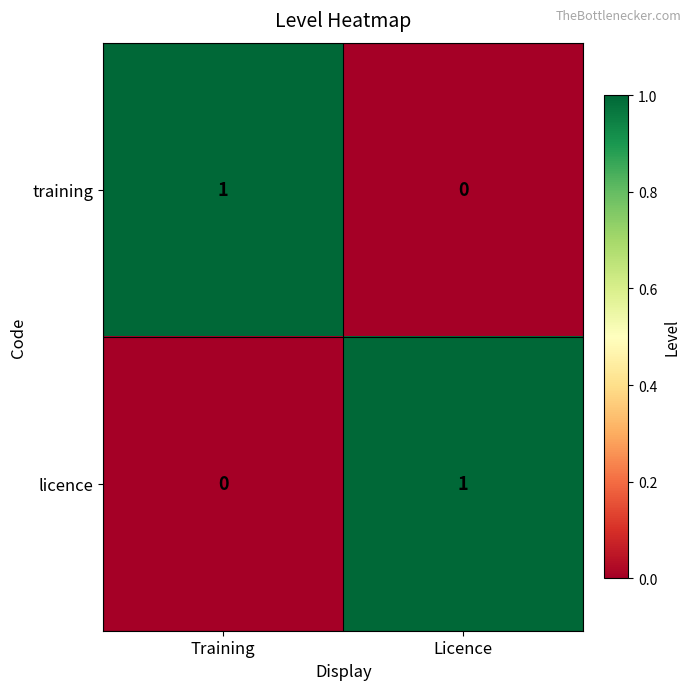

At which label does training reach its peak?

Training